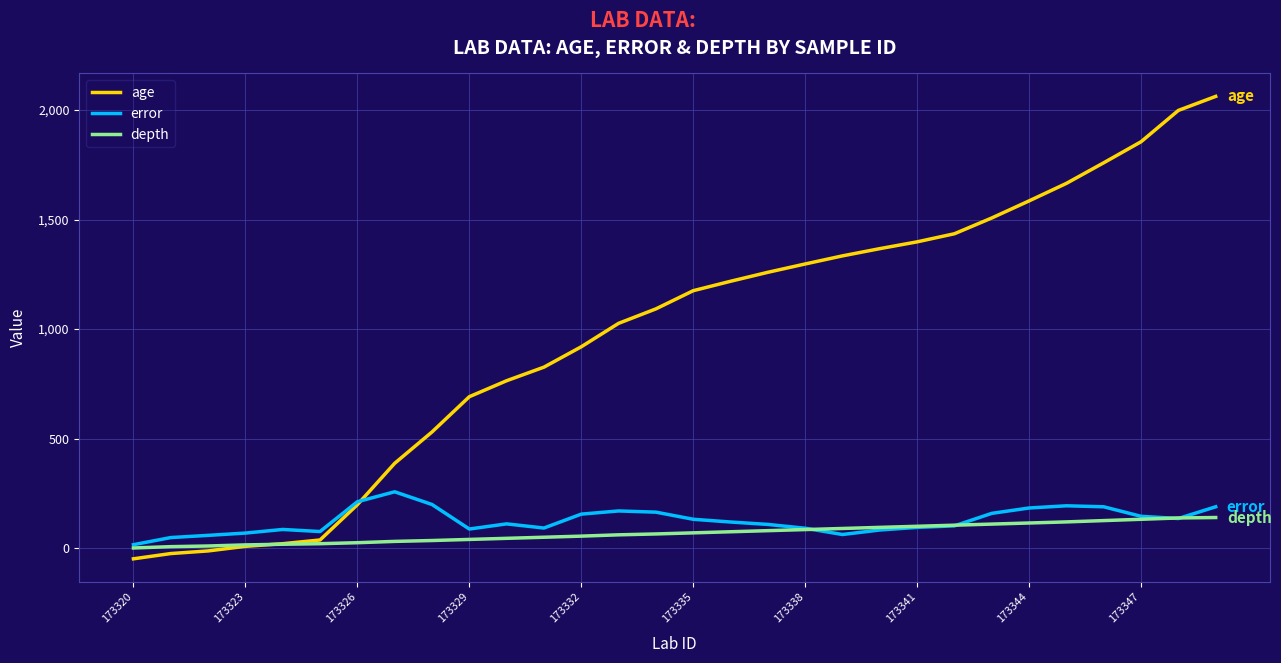

What is the highest value of the age series?

2062.0